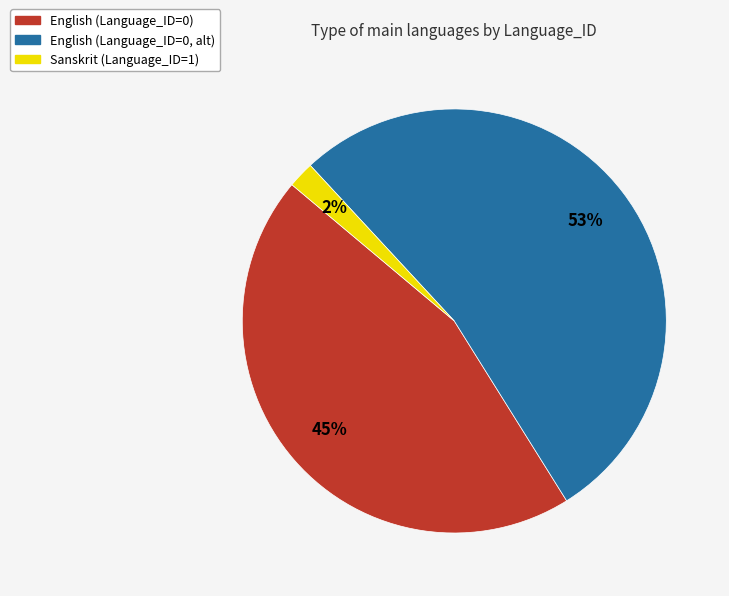

Does any single category account for the majority?

Yes